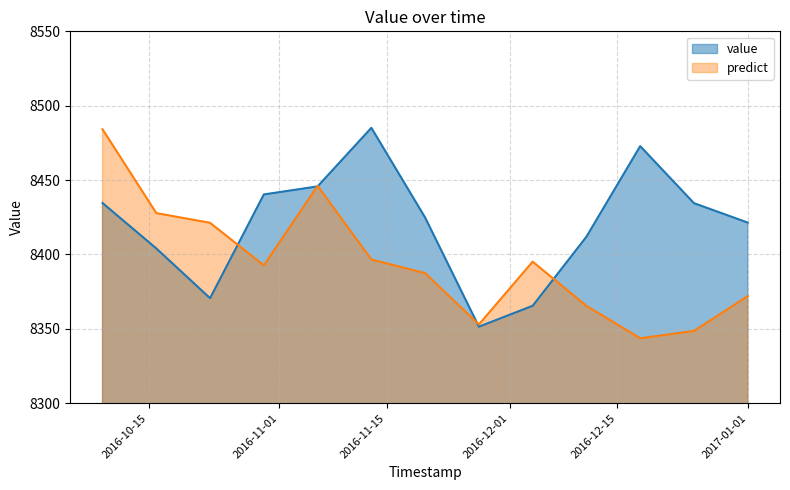

True or false: value has more than 1 points higher than both neighbors.

True